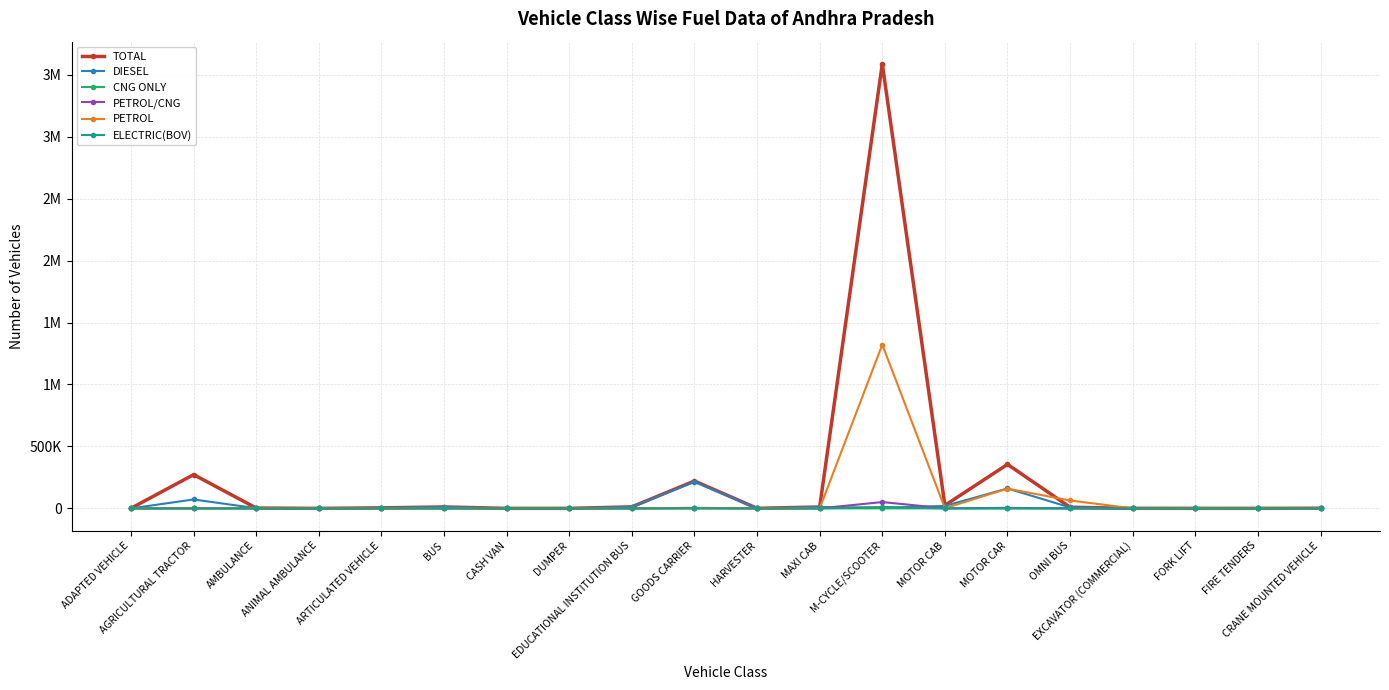

Which series has the largest total across all categories?

TOTAL